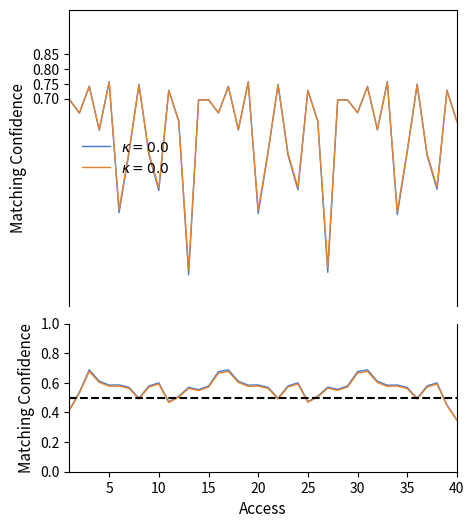

Which label corresponds to the smallest value in the chart?

13